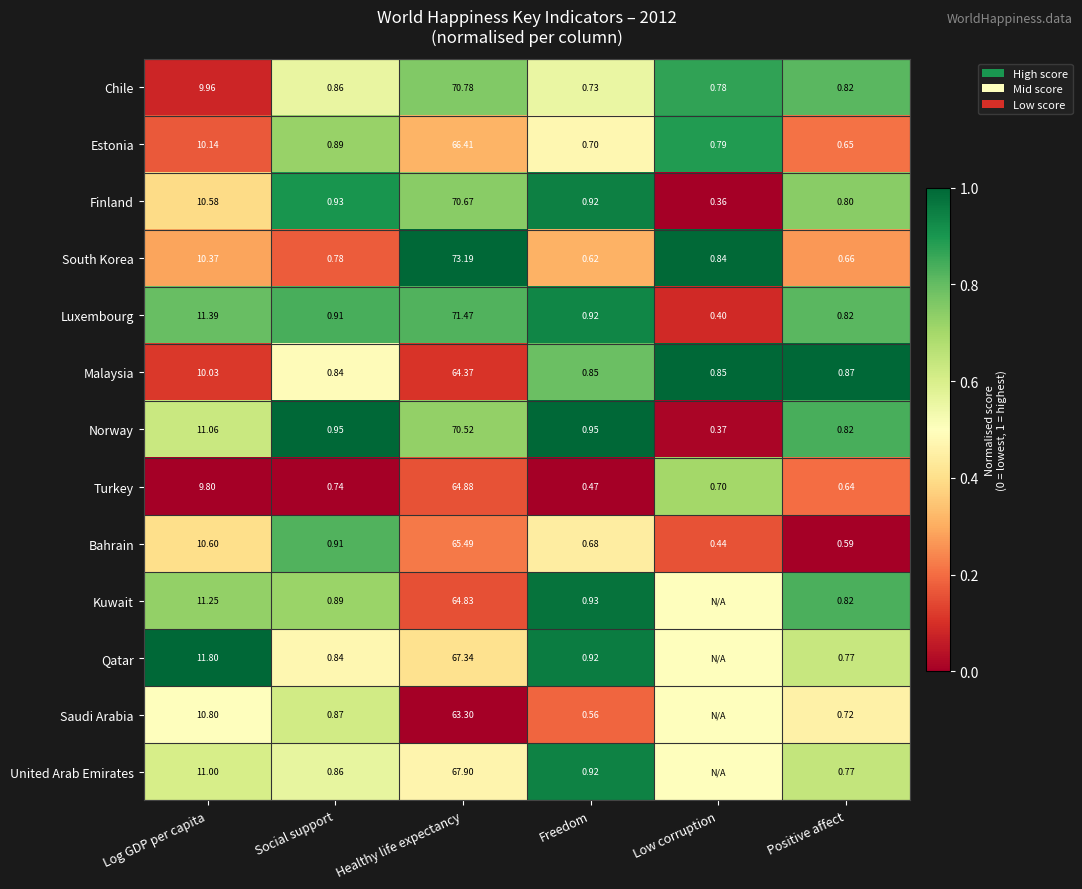

Rank the categories by Luxembourg value from lowest to highest.

Low corruption, Positive affect, Social support, Freedom, Log GDP per capita, Healthy life expectancy